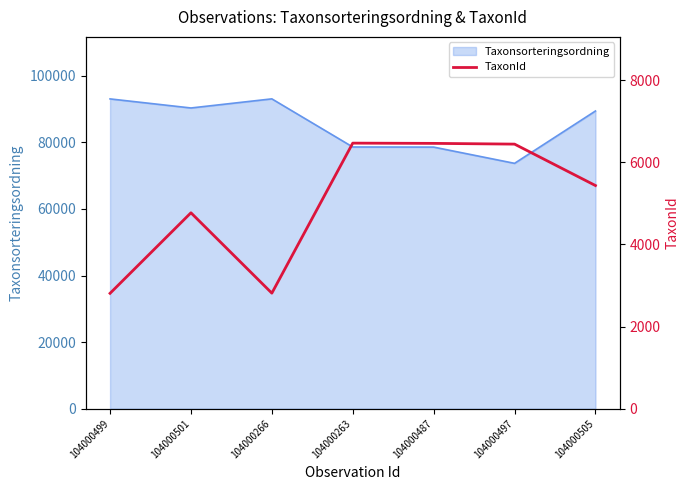

The value of Taxonsorteringsordning at 104000487 is 78569. True or false?

True